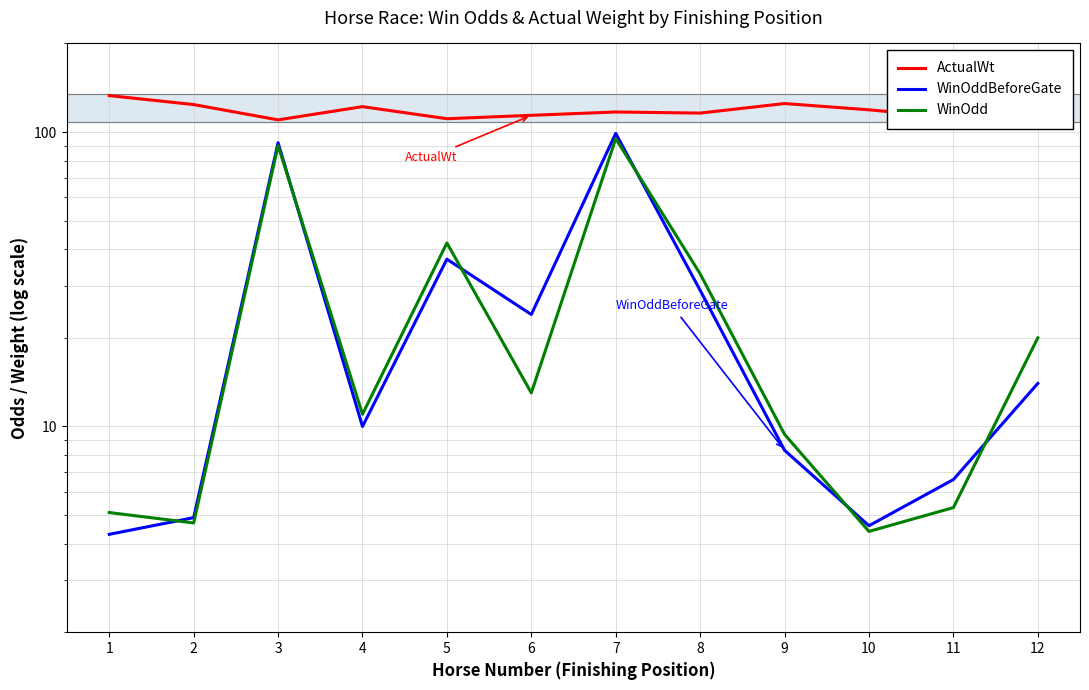

What is the maximum value shown in the chart?

133.0